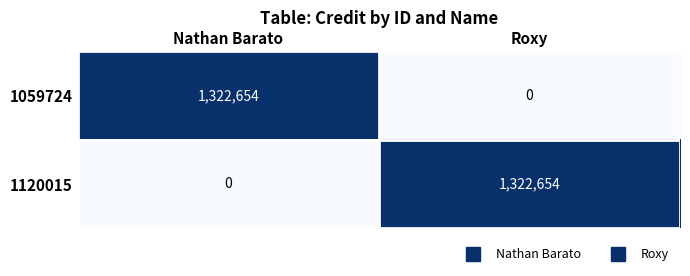

Which category has the highest value in the 1120015 series?

Roxy